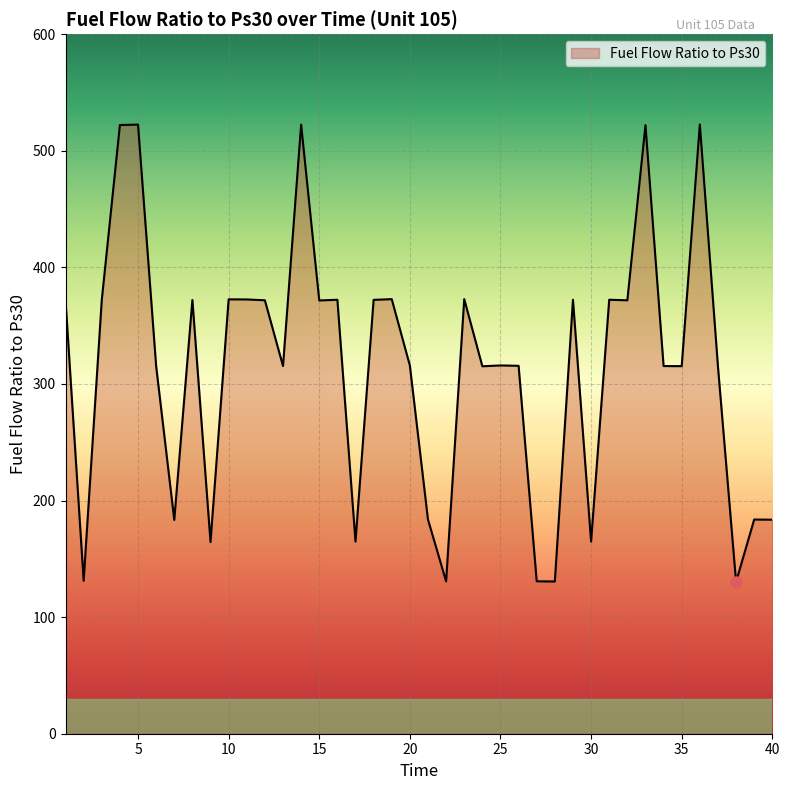

What is the difference between the maximum and minimum values?

392.4